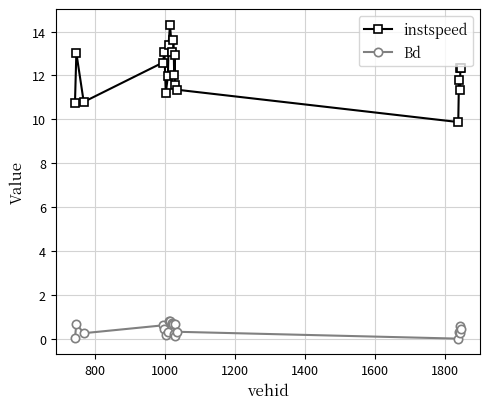

Which series has the widest spread of values?

instspeed